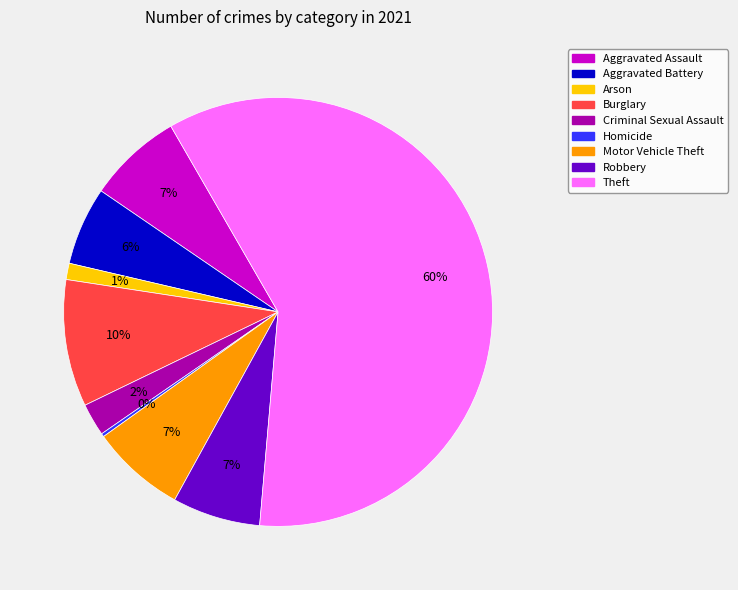

To the nearest percent, what is the difference between the Robbery and Theft slice percentages?

53%